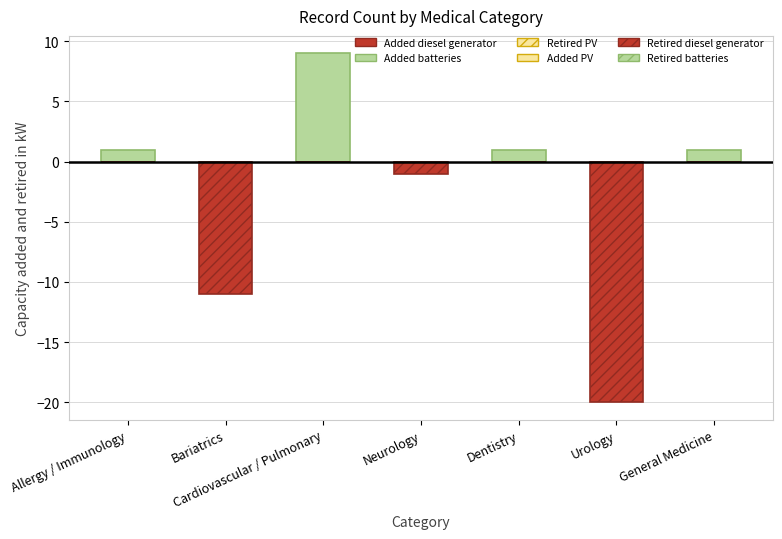

How many values in the Added batteries series exceed 1?

1